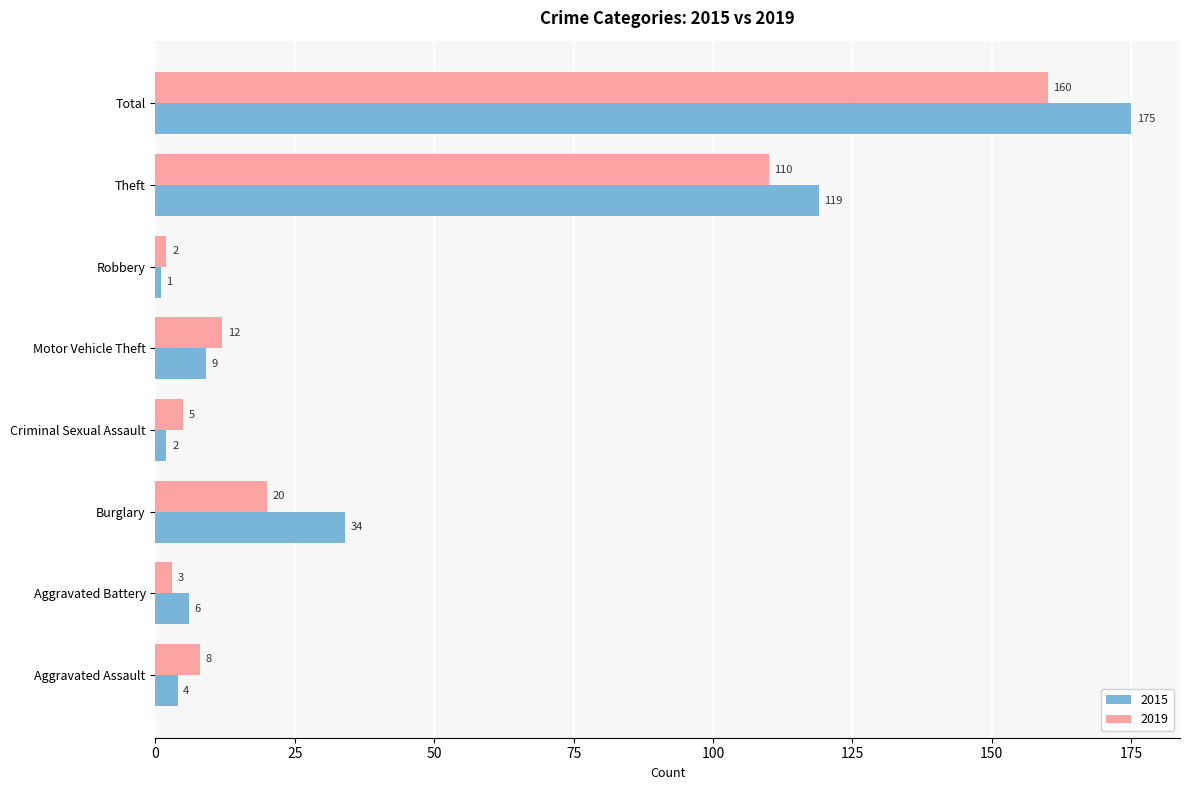

Which series has the largest range (max minus min)?

2015